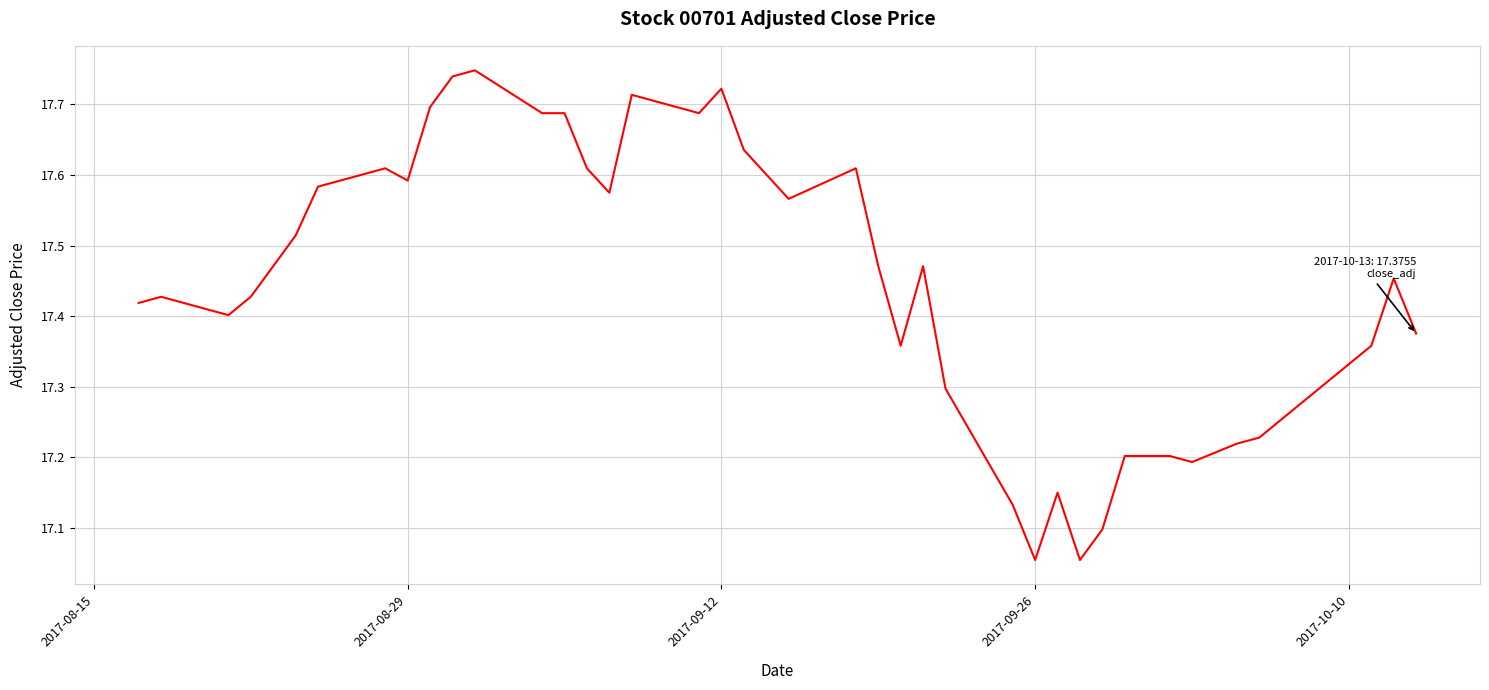

What is the difference between the maximum and minimum values?

0.7